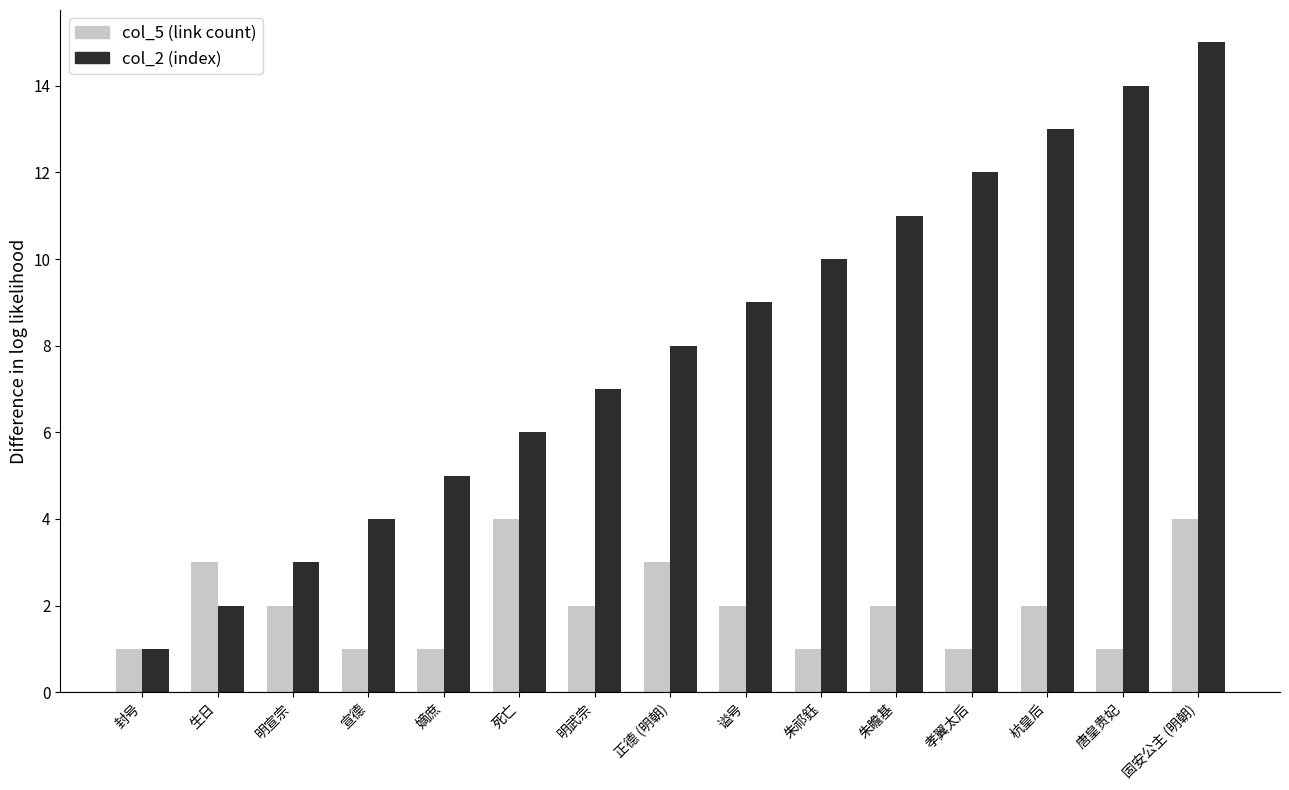

Rank the series by their average value, from lowest to highest.

col_5 (link count), col_2 (index)